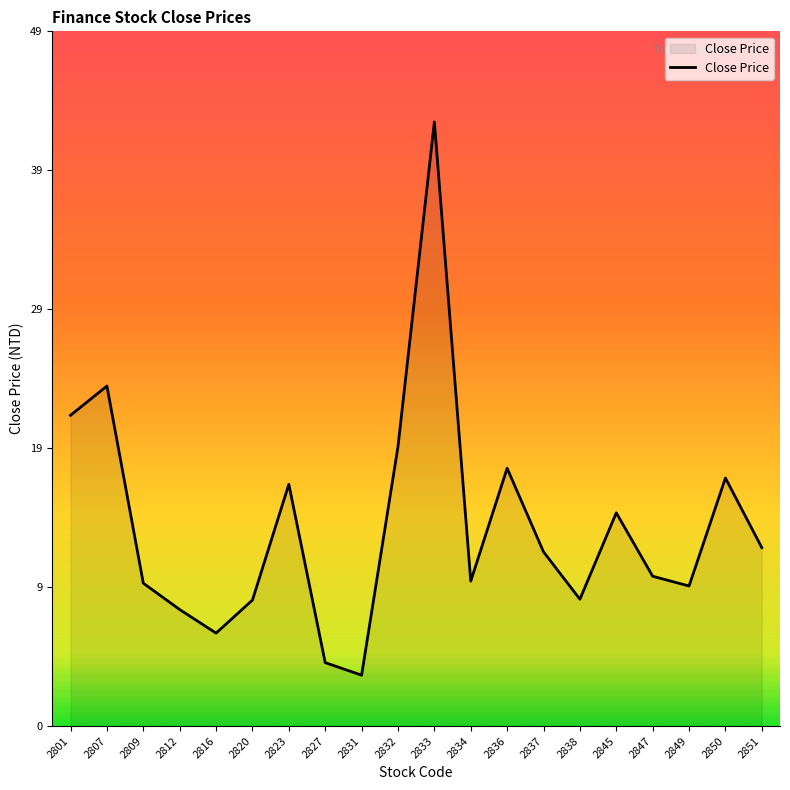

Is this an area chart (filled region under the line)?

Yes